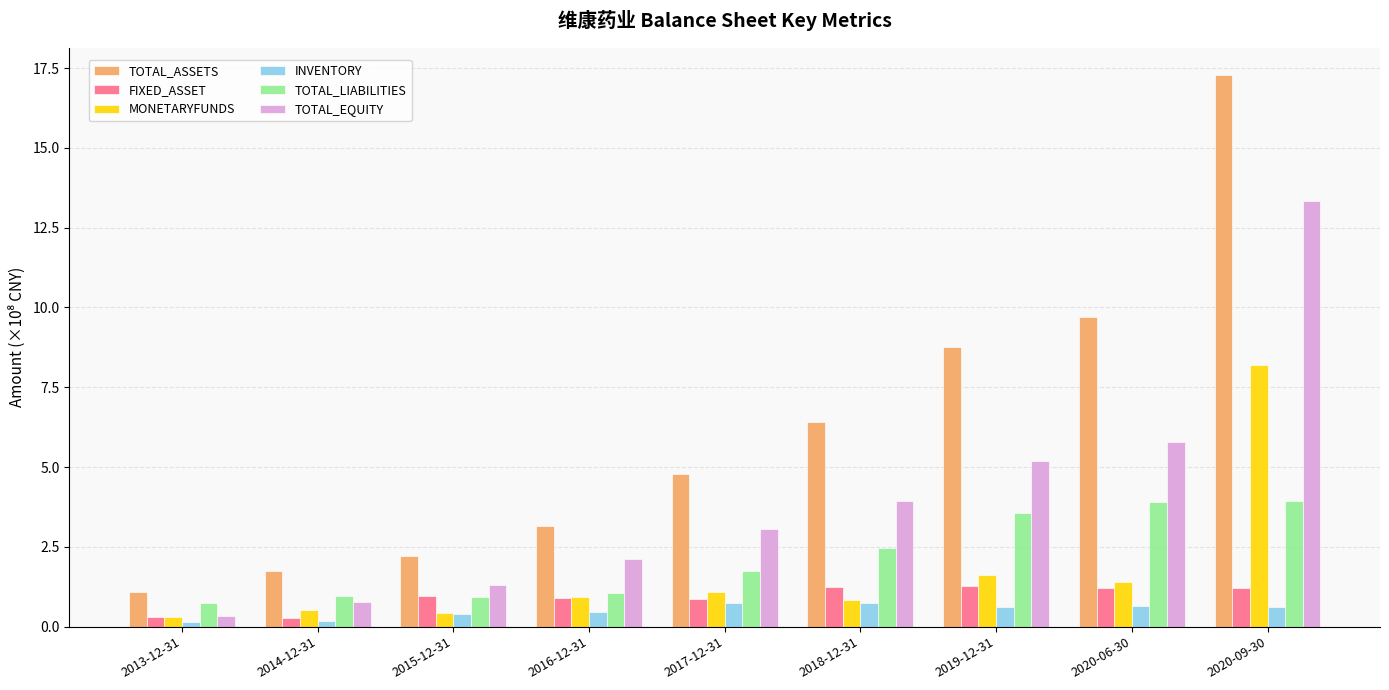

What is the sum of the TOTAL_LIABILITIES values at 2014-12-31 and 2020-06-30?

4.9